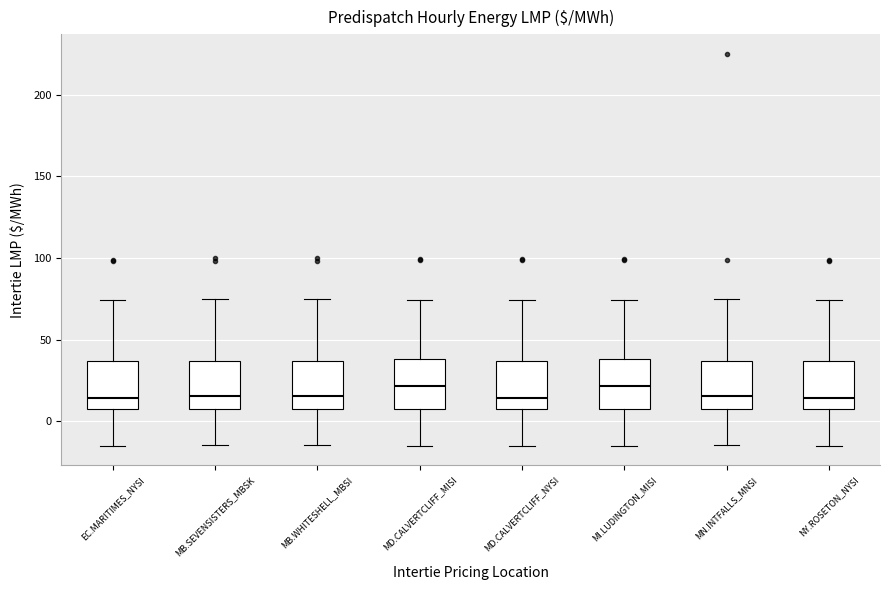

Reading left to right, read every box against the y-axis: the position of its median line, the range the box covers, and the ends of its whiskers. The values are not printed on the chart, so give them approximately, as read against the axis.

EC.MARITIMES_NYSI: median 15, box 5 to 35, whiskers -15 to 75
MB.SEVENSISTERS_MBSK: median 15, box 10 to 35, whiskers -15 to 75
MB.WHITESHELL_MBSI: median 15, box 10 to 35, whiskers -15 to 75
MD.CALVERTCLIFF_MISI: median 20, box 10 to 40, whiskers -15 to 75
MD.CALVERTCLIFF_NYSI: median 15, box 5 to 35, whiskers -15 to 75
MI.LUDINGTON_MISI: median 20, box 10 to 40, whiskers -15 to 75
MN.INTFALLS_MNSI: median 15, box 10 to 35, whiskers -15 to 75
NY.ROSETON_NYSI: median 15, box 5 to 35, whiskers -15 to 75